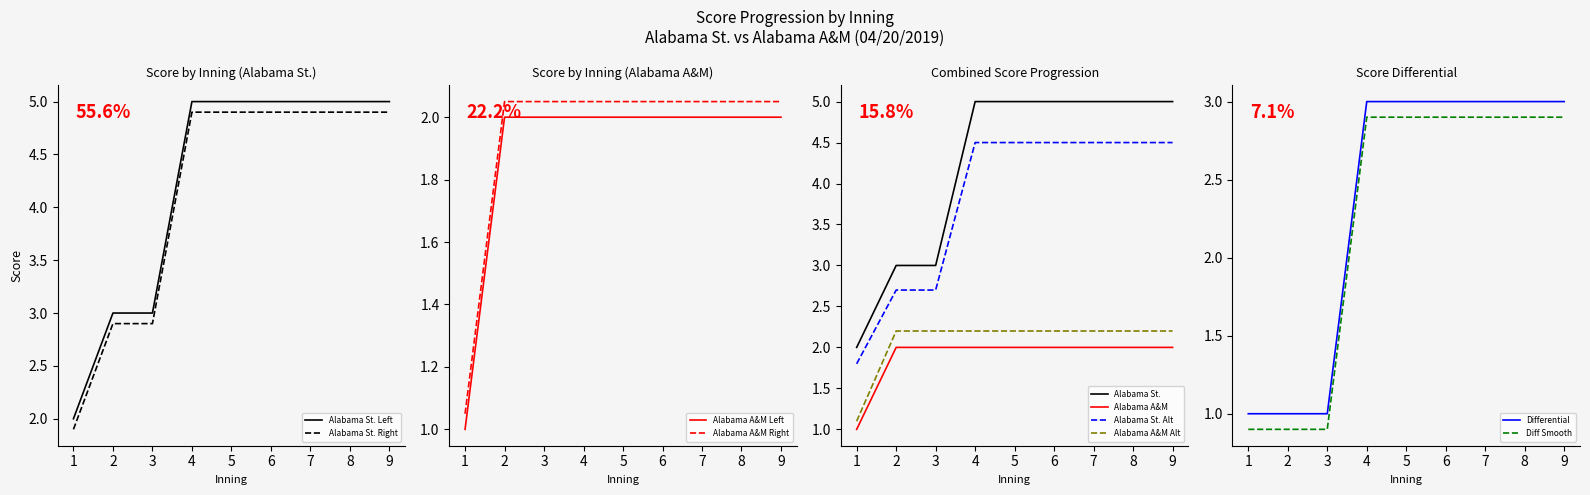

Is it true that Alabama St. (top) equals 2 at 6?

False